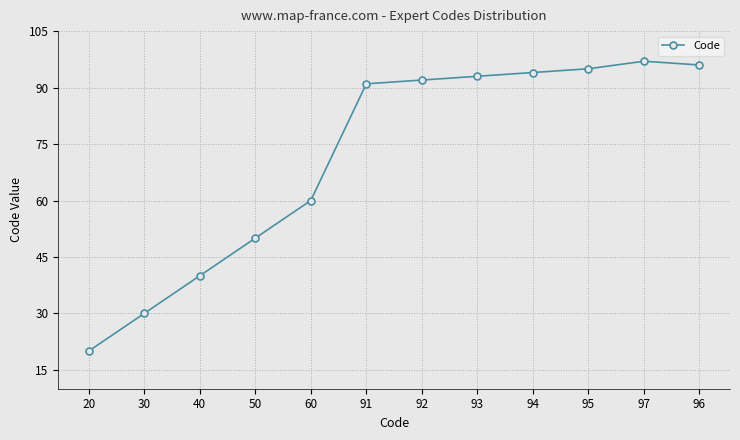

Reading left to right, transcribe all the data shown in this chart.

20	30	40	50	60	91	92	93	94	95	97	96